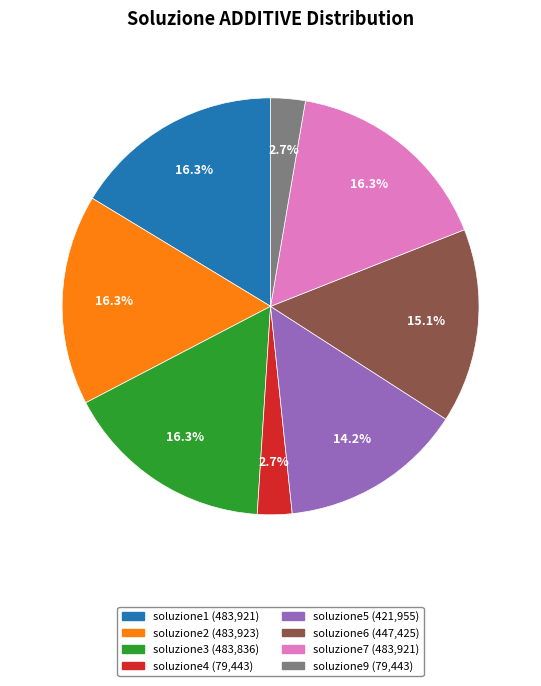

Does any single category account for the majority?

No